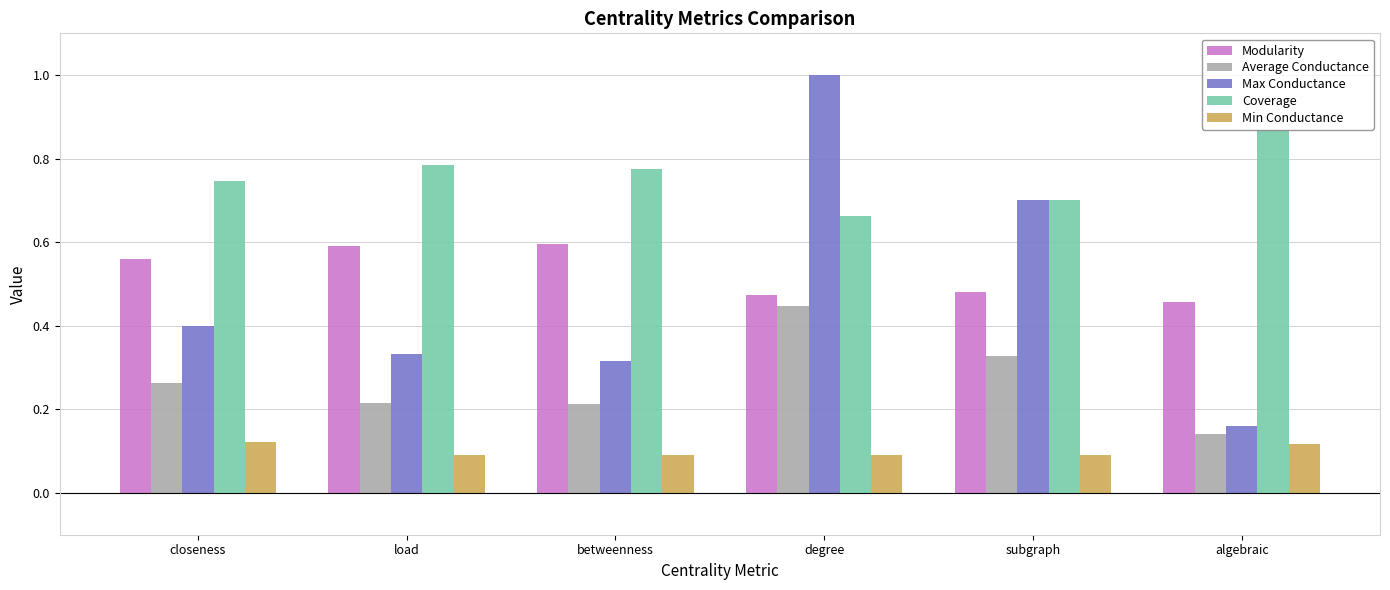

Does the chart contain stacked bars?

No